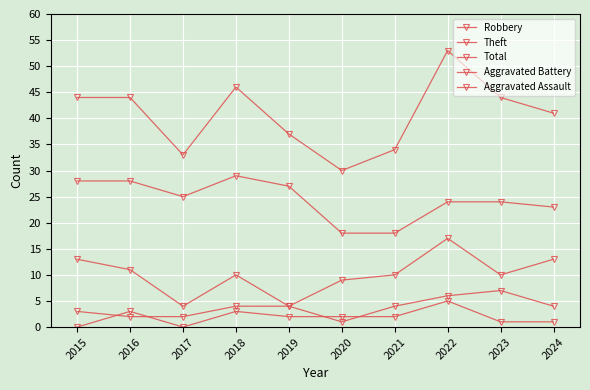

Between 2020 and 2022, which series saw the biggest shift?

Total